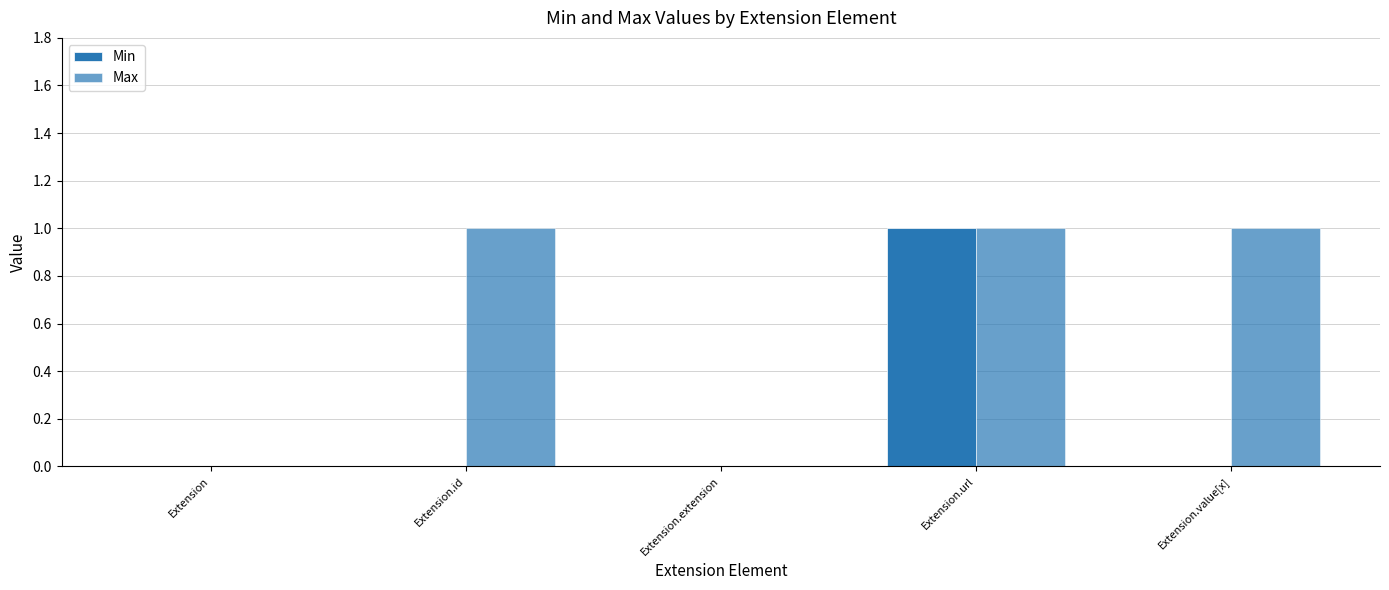

List the labels in order of Min value, largest first.

Extension.url, Extension, Extension.id, Extension.extension, Extension.value[x]